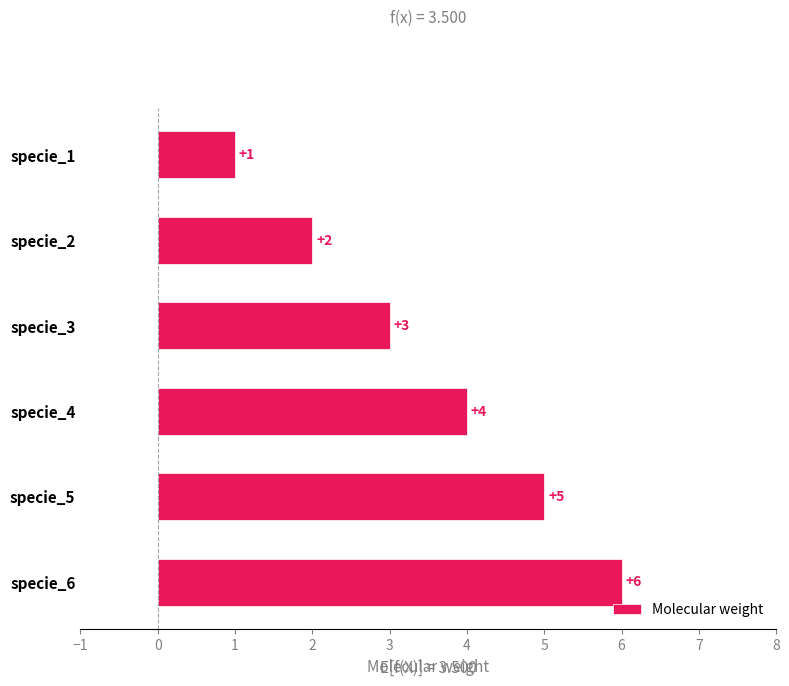

The value at specie_4 is 4. True or false?

True